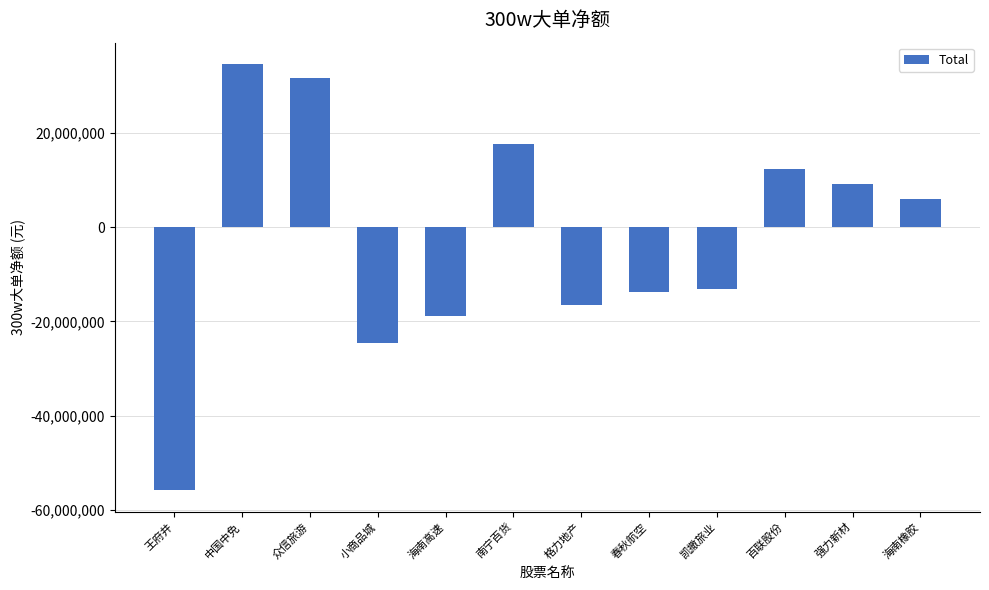

What is the difference between the second highest and second lowest values?

56083793